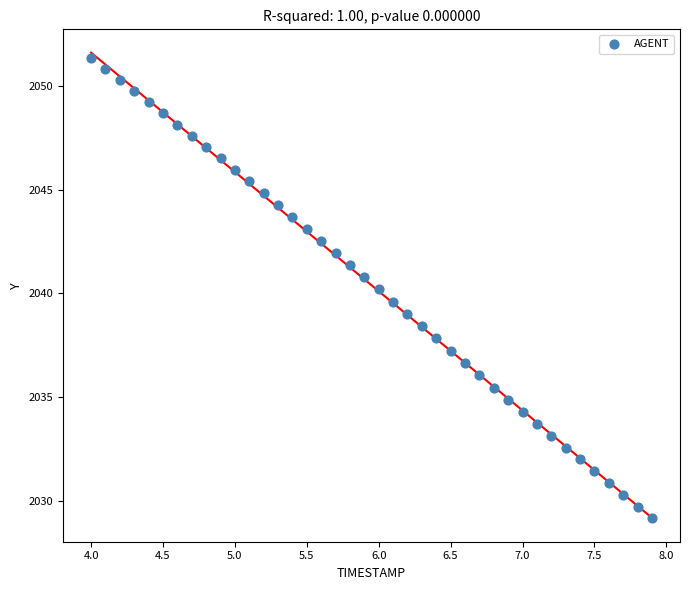

What is the range of X values (max minus min)?

3.9